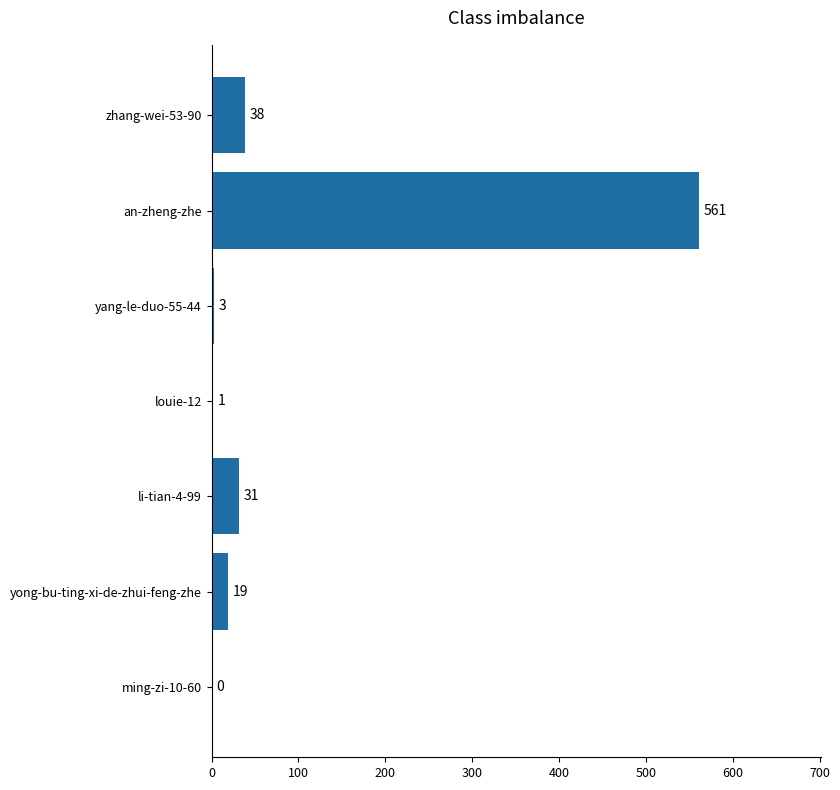

What is the change in value from yong-bu-ting-xi-de-zhui-feng-zhe to zhang-wei-53-90?

+19